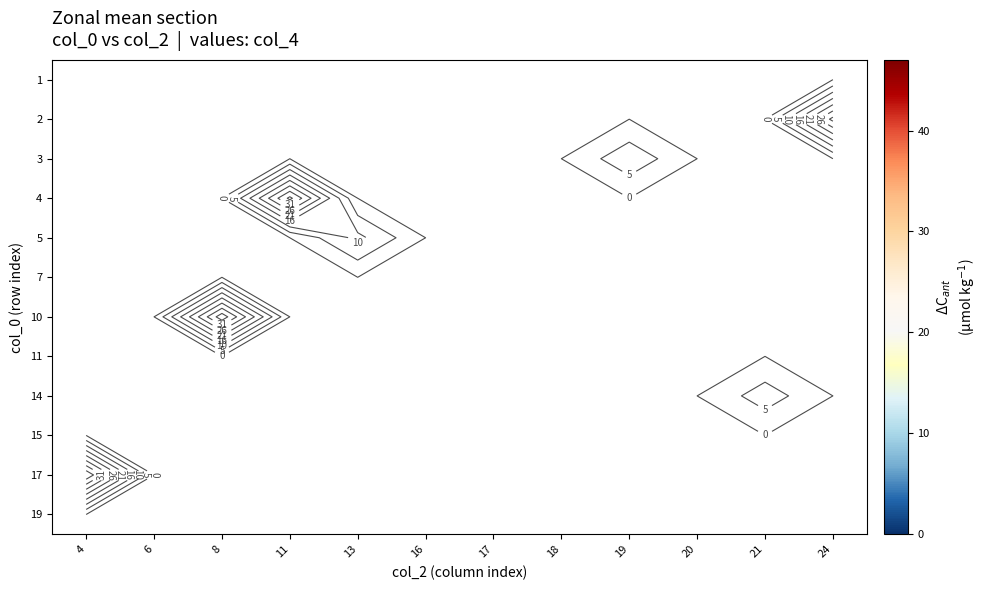

Which series has the largest range (max minus min)?

17